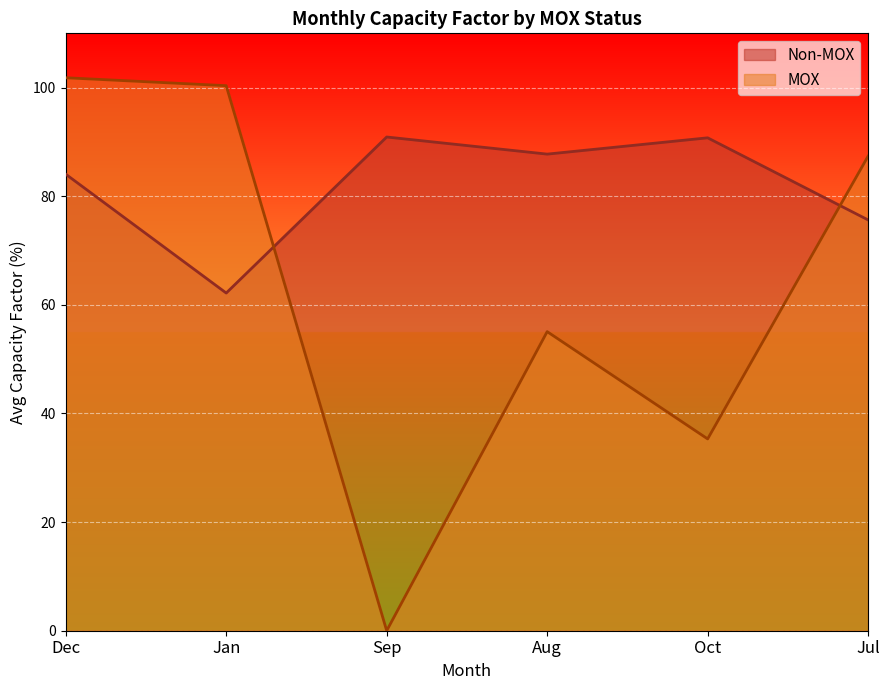

What is the sum of all Non-MOX values?

491.3